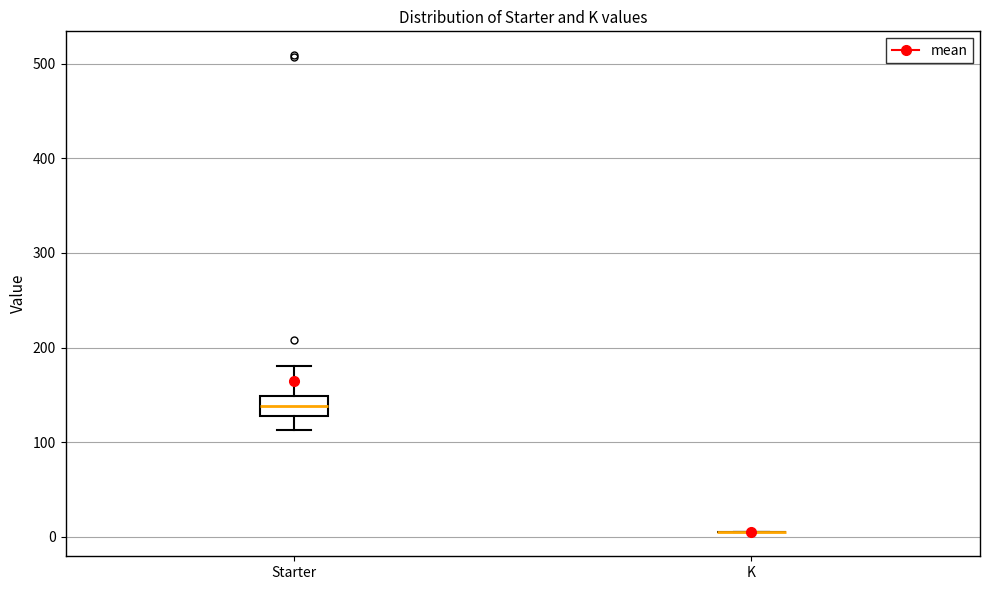

Reading left to right, transcribe this box plot: for each box, give where its median line is, the range the box spans, and where its two whiskers end, as read against the y-axis. The values are not printed on the chart, so give them approximately, as read against the axis.

Starter: median 140, box 130 to 150, whiskers 110 to 180
K: box collapsed to a line at 0, whiskers 0 to 10